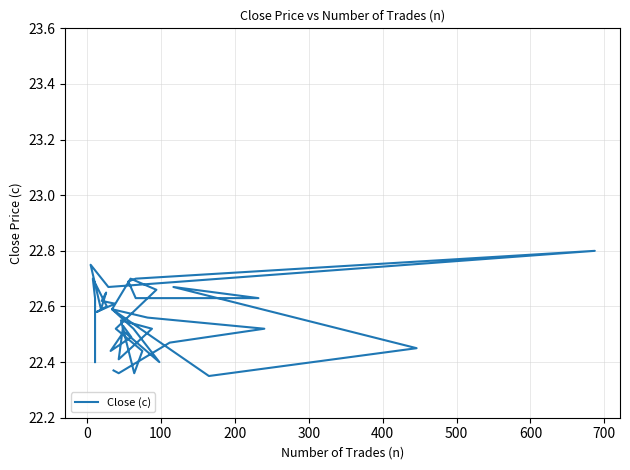

Count the values in the range 22 to 23.

40